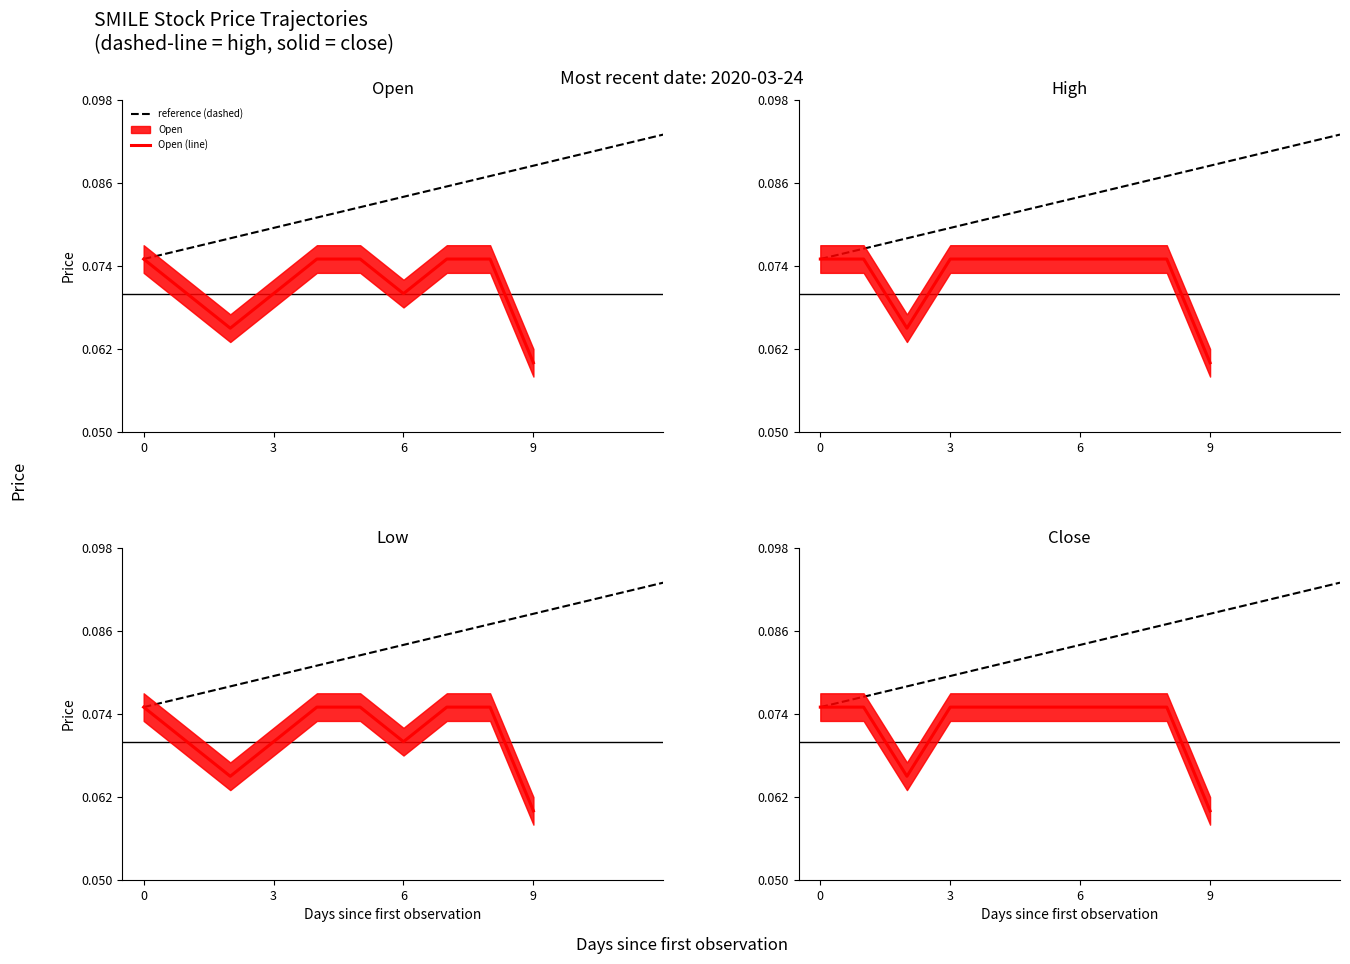

At which label does Open (line) reach its minimum?

9